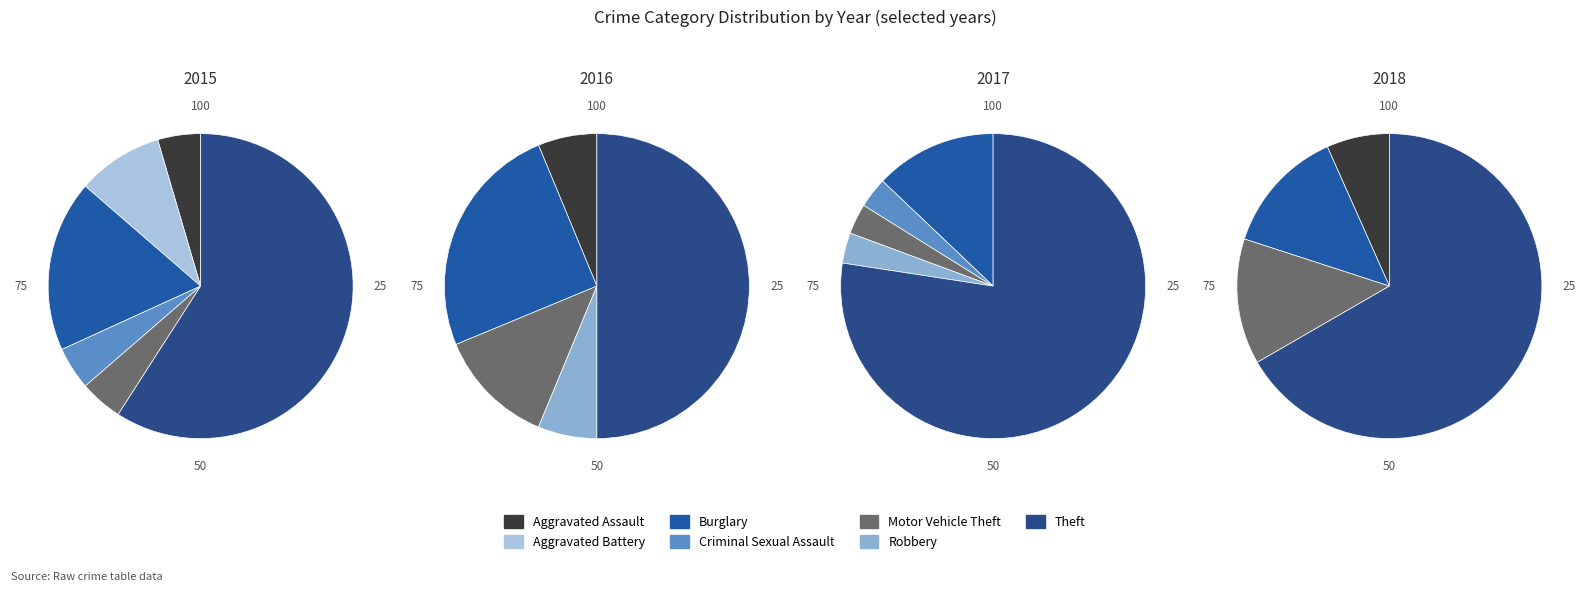

To the nearest percent, what is the difference between the Burglary and Motor Vehicle Theft slice percentages?

14%